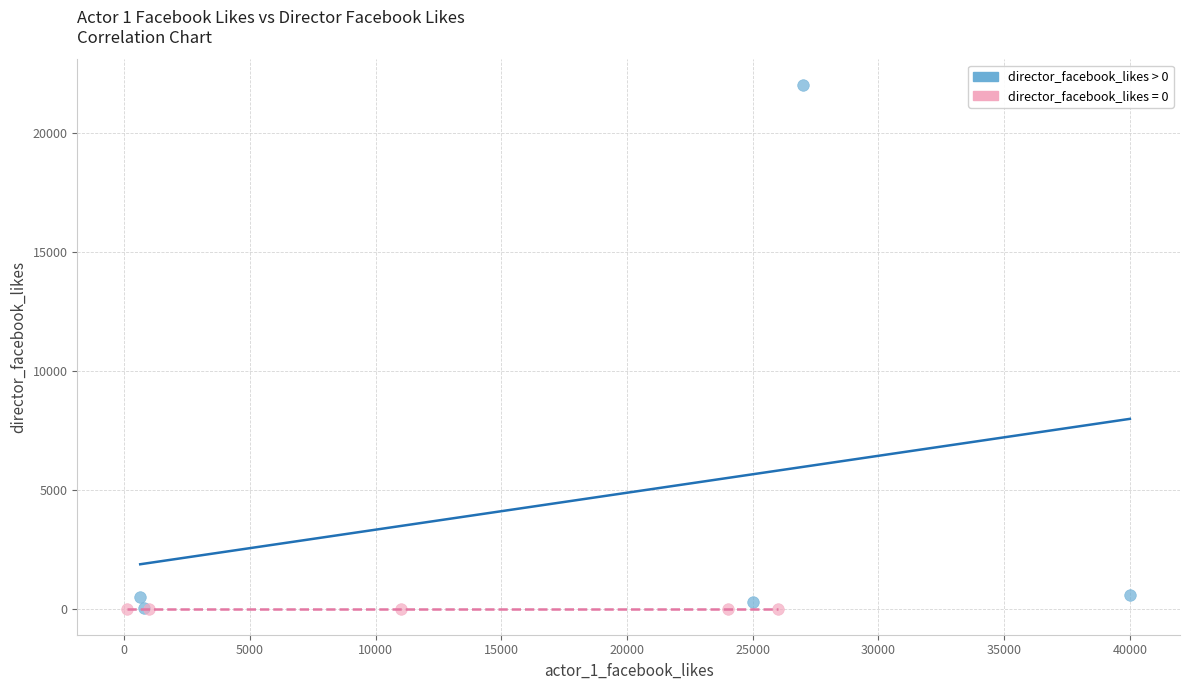

Which series reaches the maximum Y coordinate?

director_facebook_likes > 0